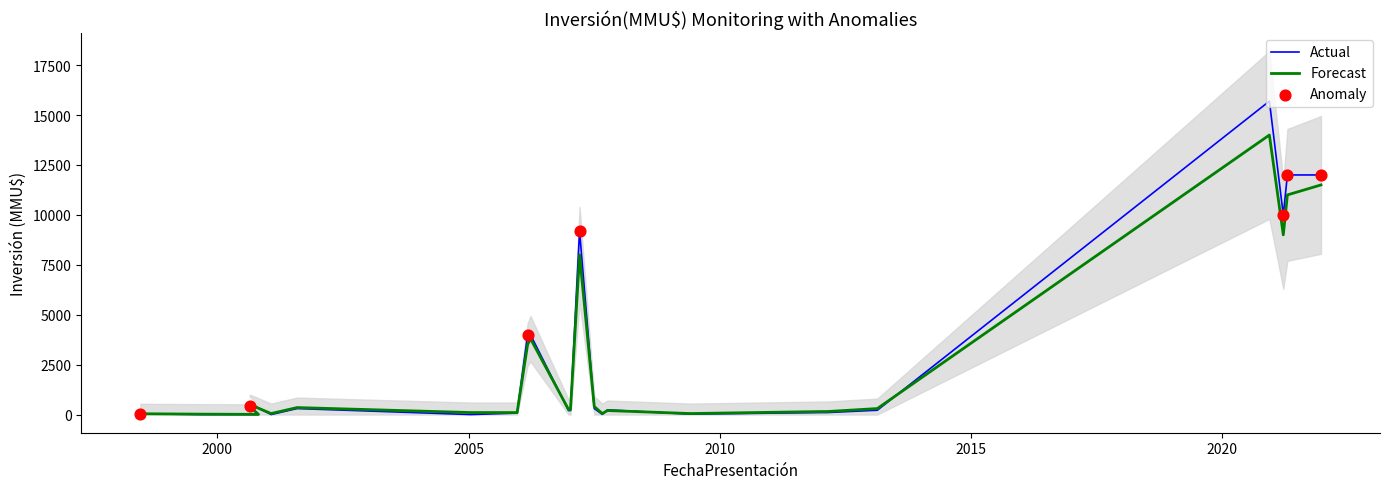

At which category is the sum across all series the highest?

2020-12-11